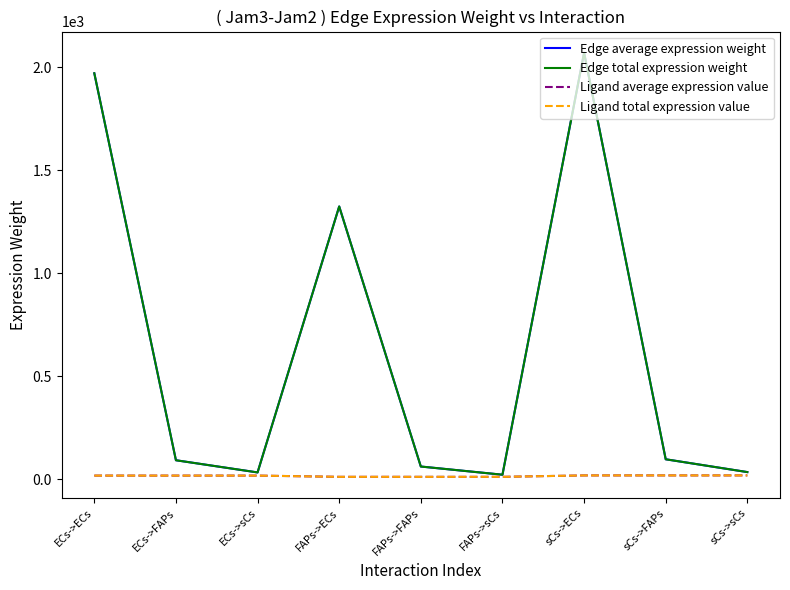

True or false: Ligand total expression value and Edge total expression weight cross at least once.

False